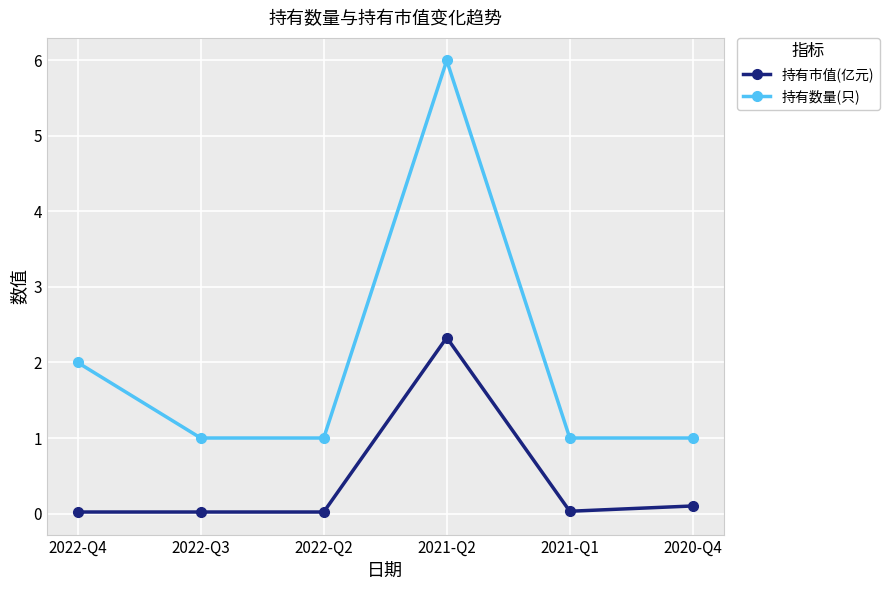

List the series in order of their overall mean, lowest first.

持有市值(亿元), 持有数量(只)